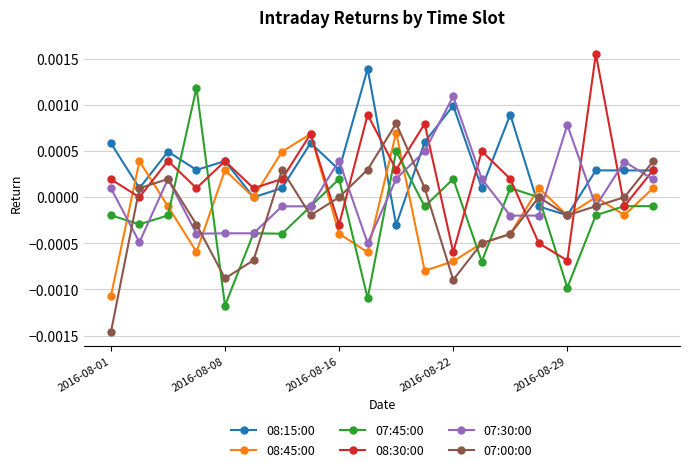

Which series has the largest total across all categories?

08:15:00